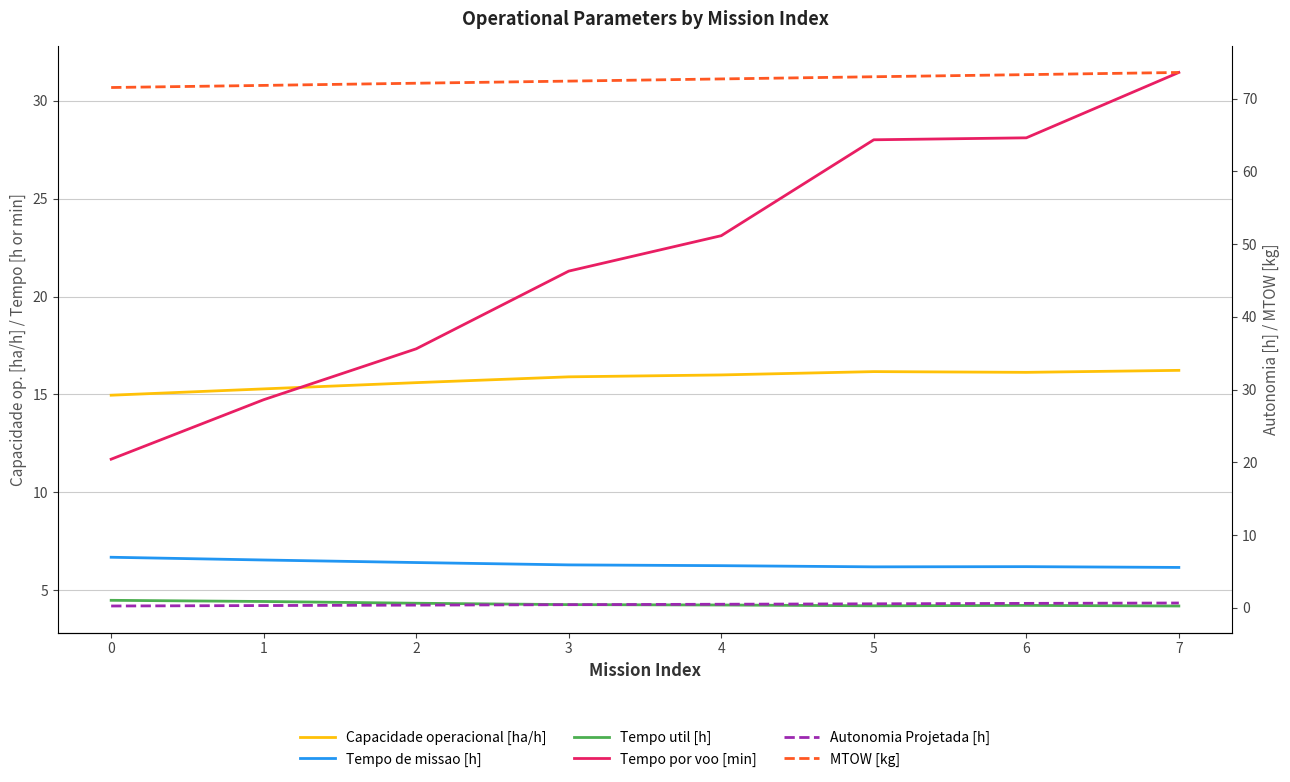

What is the value of the Tempo por voo [min] point at the 3rd from the left?

17.3